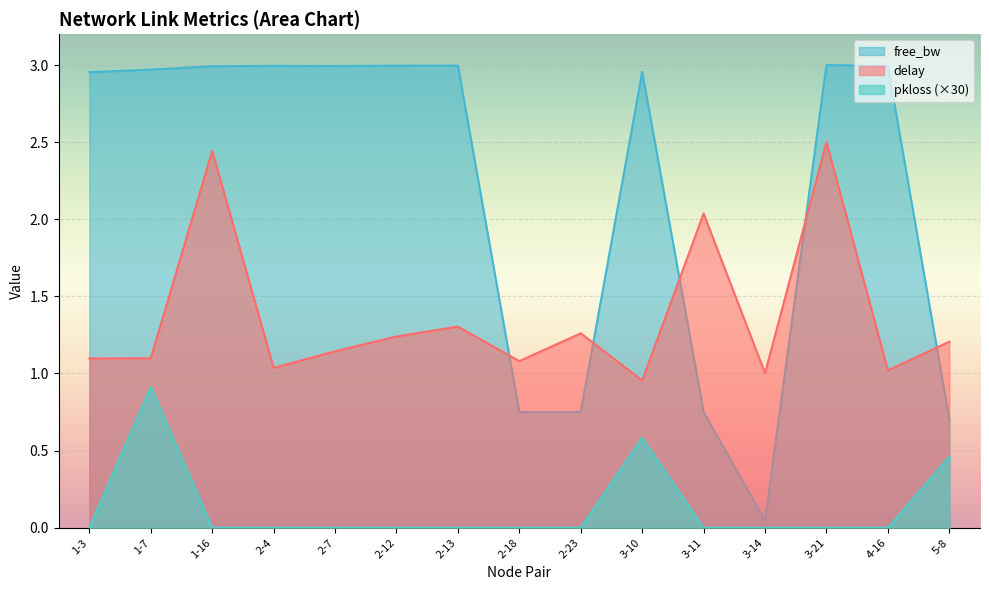

True or false: delay and free_bw_norm cross at least once.

True